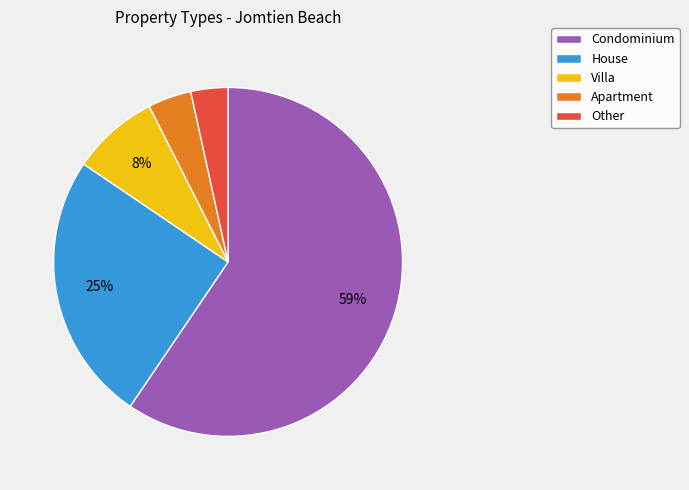

Does Condominium represent more than half of the total?

Yes